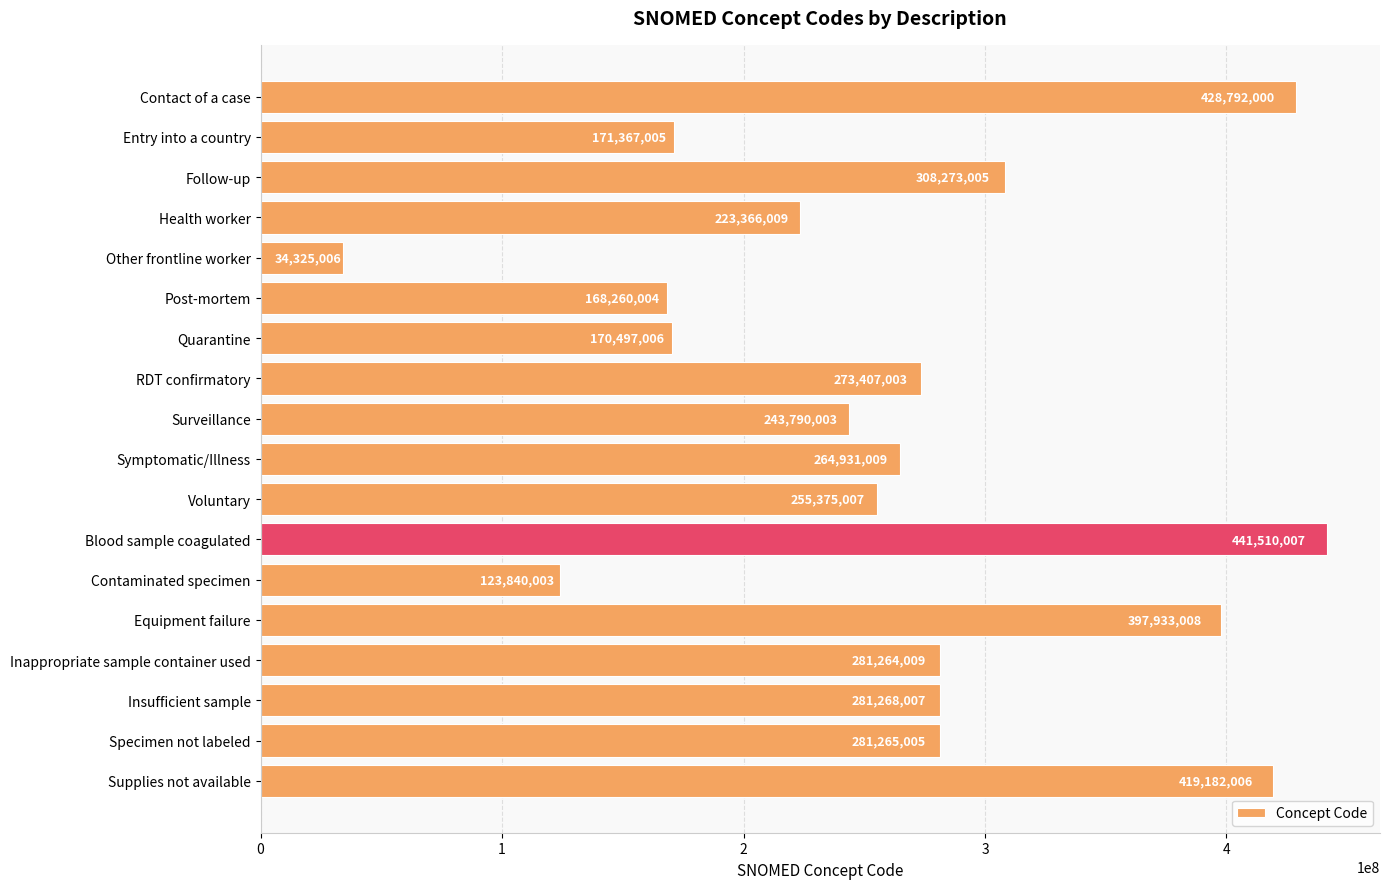

What is the average value?

264924728